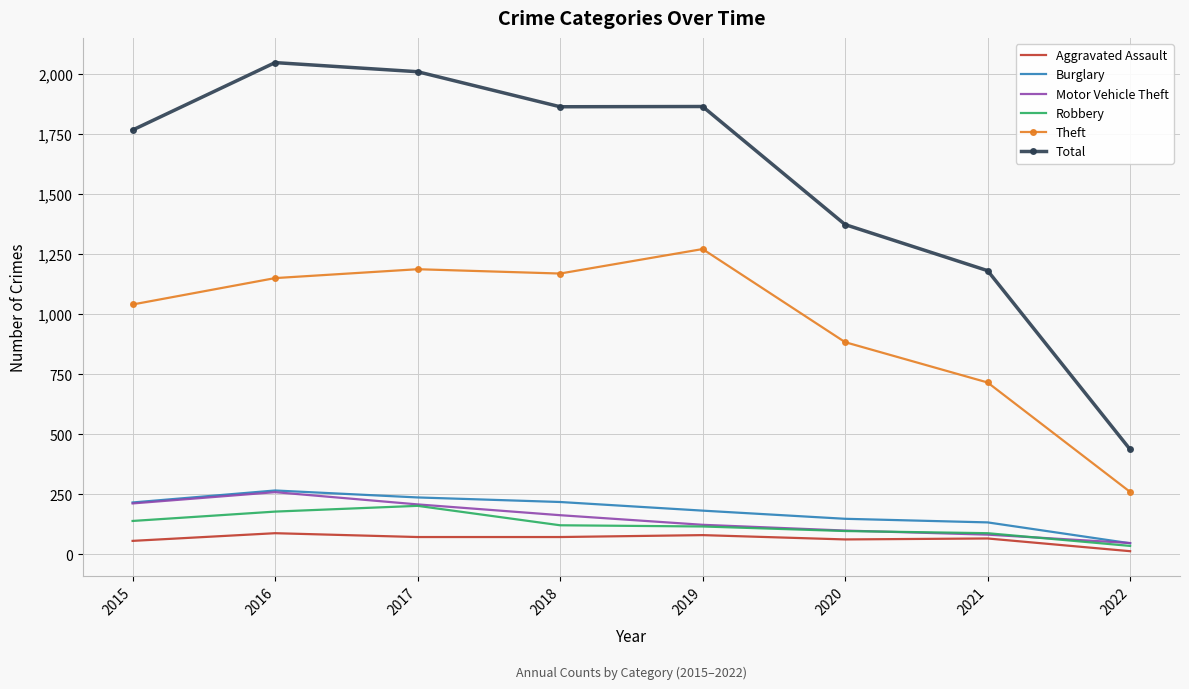

At how many categories does at least one series exceed 638?

7